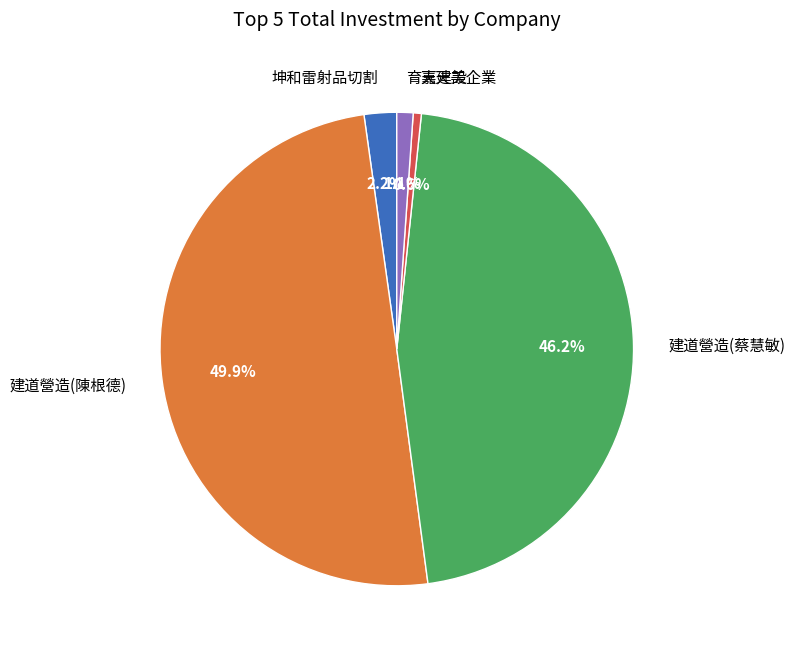

Does 建道營造(蔡慧敏) account for over 50% of the chart?

No